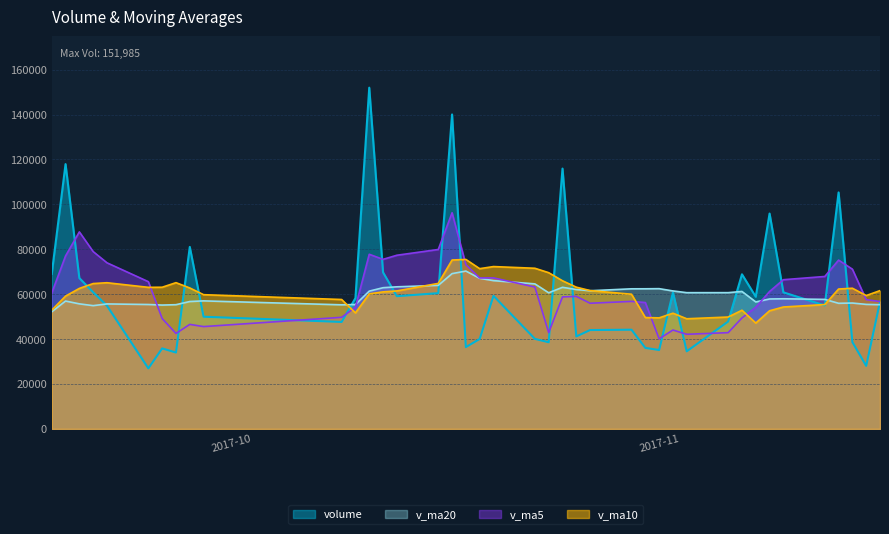

Which series has the largest total across all categories?

v_ma5